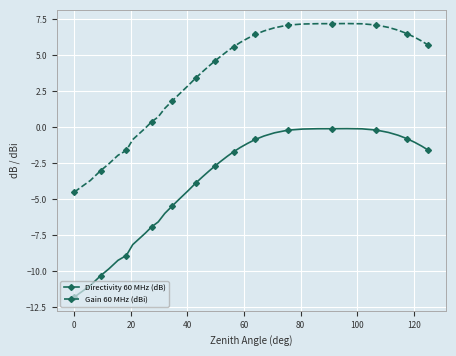

Which series has the largest total across all categories?

Gain 60 MHz (dBi)